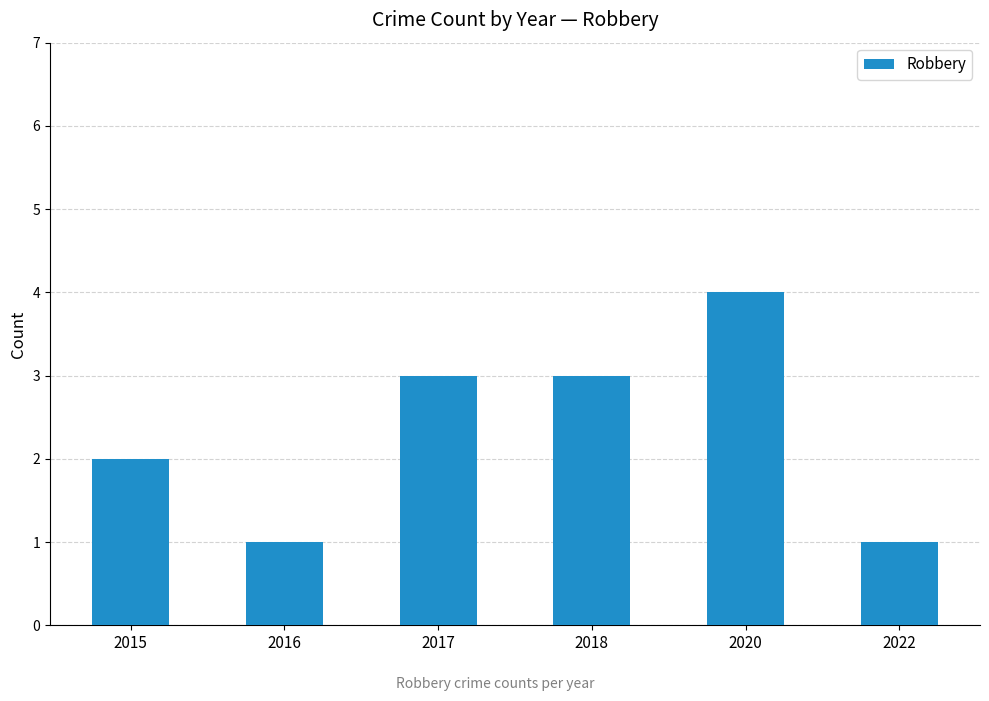

Which has a higher value, 2020 or 2015?

2020